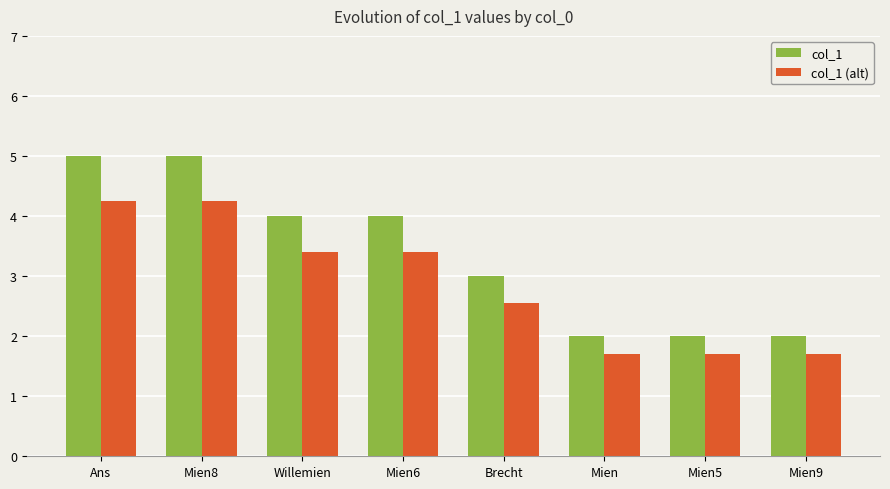

Is it true that col_1 (alt) equals 1.3 at Mien6?

False